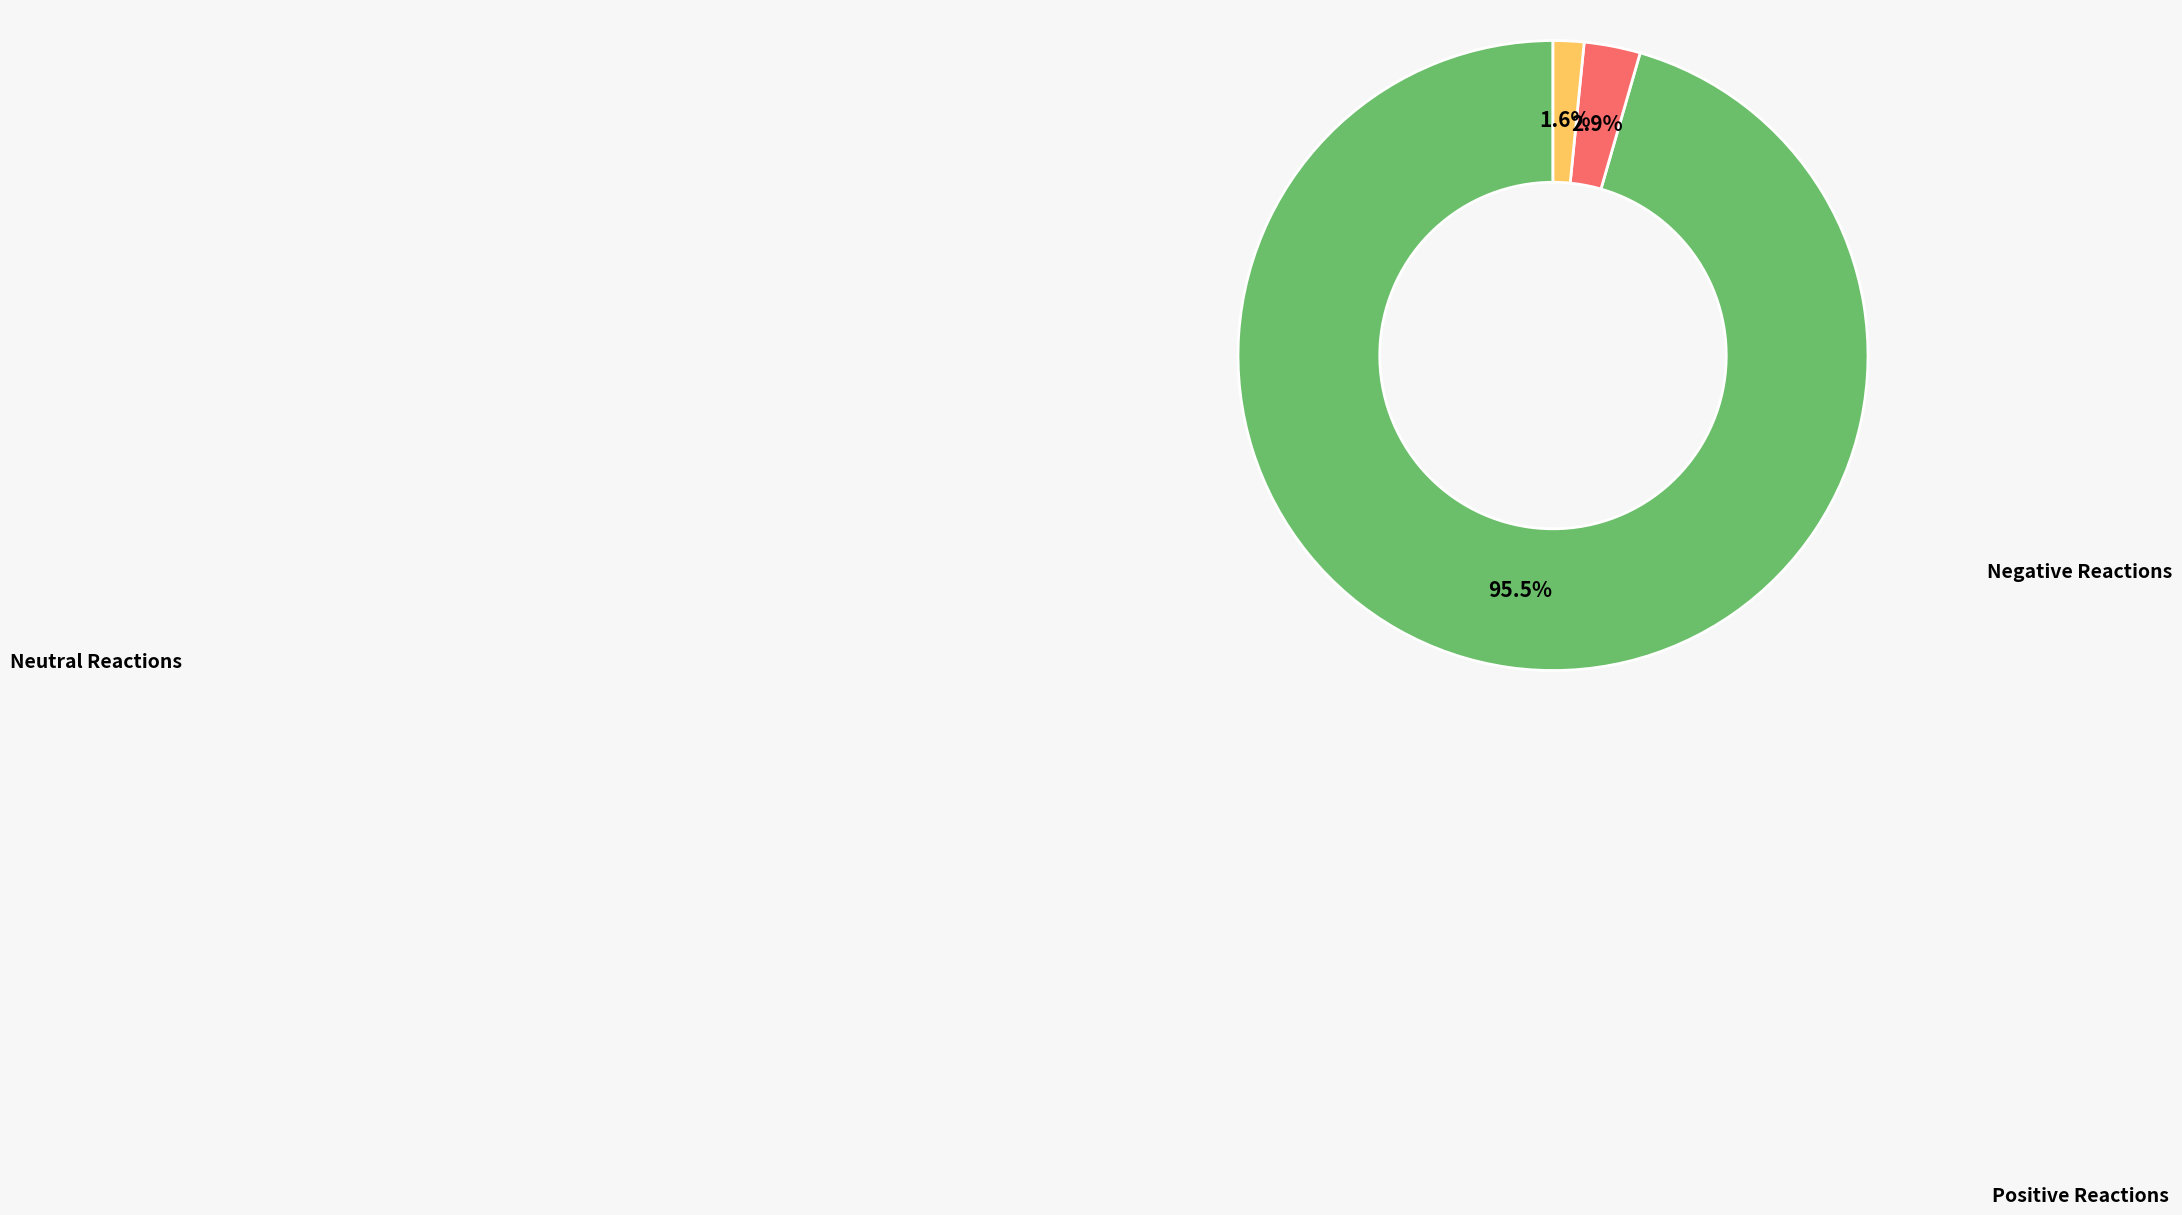

Is there any slice that represents more than half of the pie?

Yes